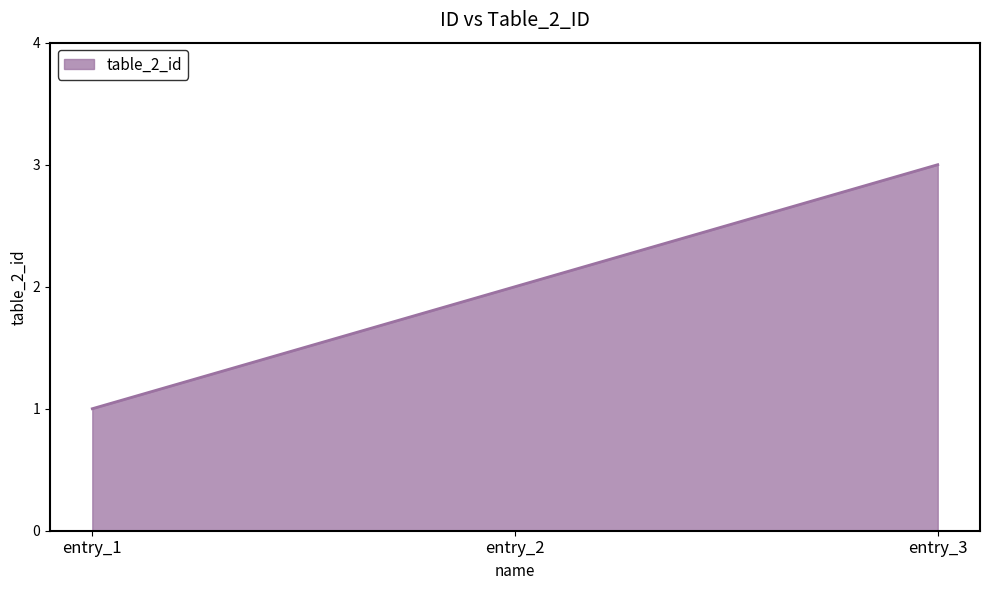

How many lines are shown in the chart?

1